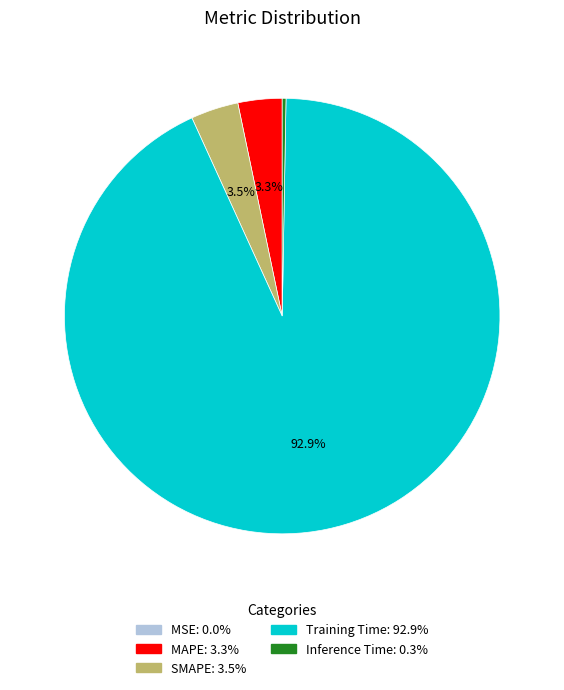

Is MAPE the majority of the pie?

No